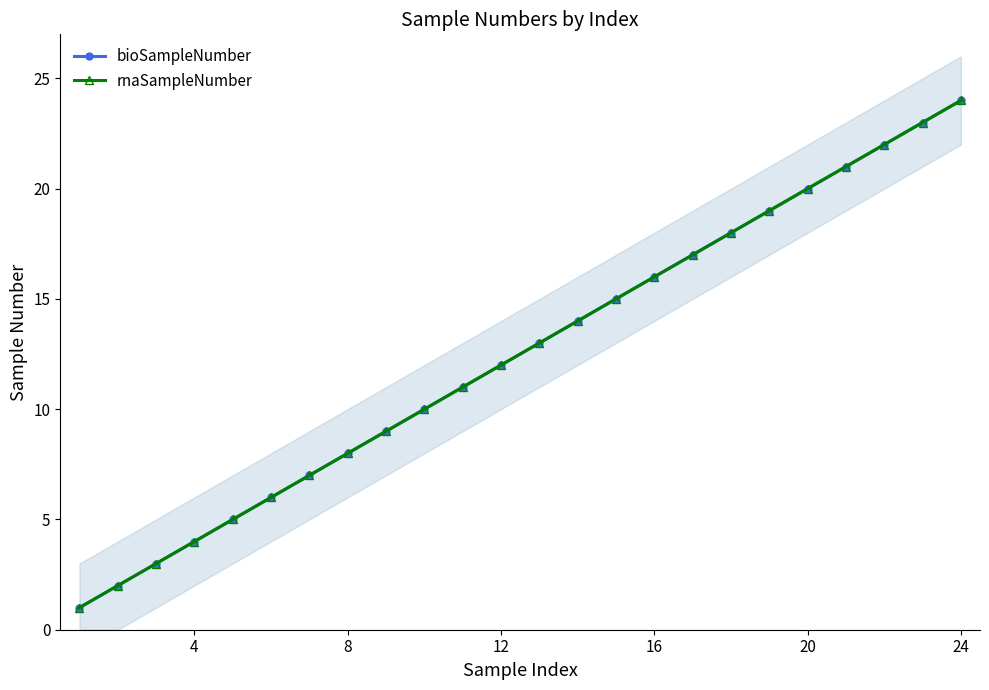

True or false: bioSampleNumber and rnaSampleNumber cross at least once.

False